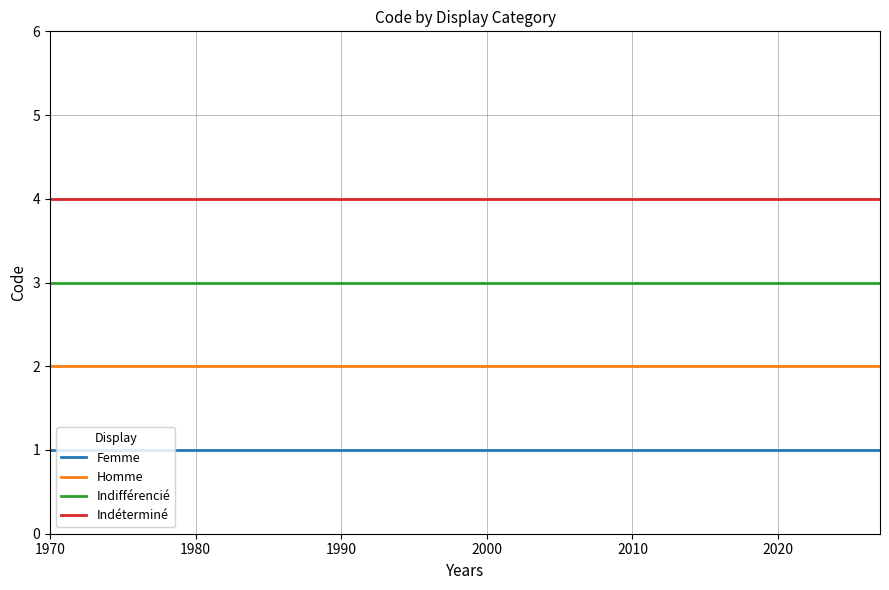

What is the minimum value for Indéterminé?

4